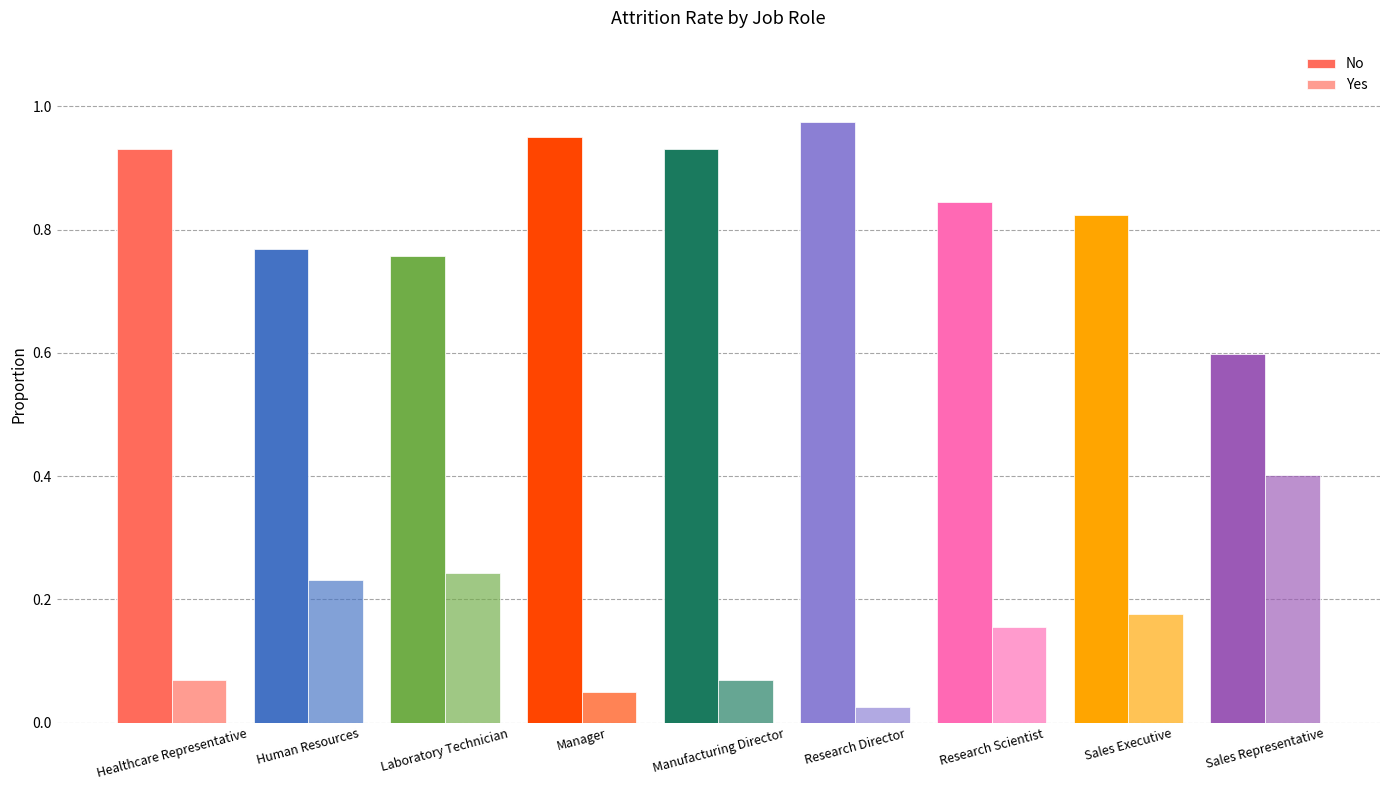

Are the bars grouped side by side (vs. stacked)?

Yes